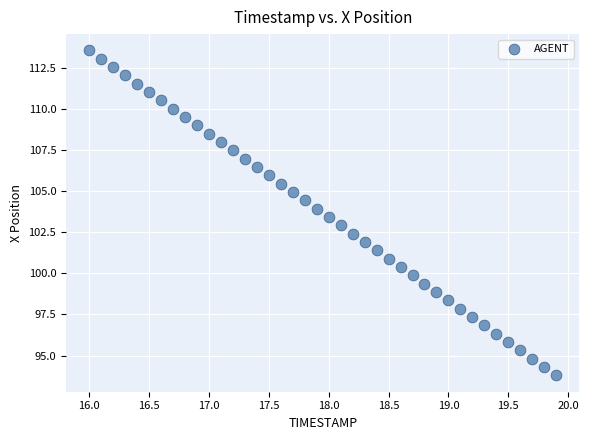

What is the range of X values (max minus min)?

3.9